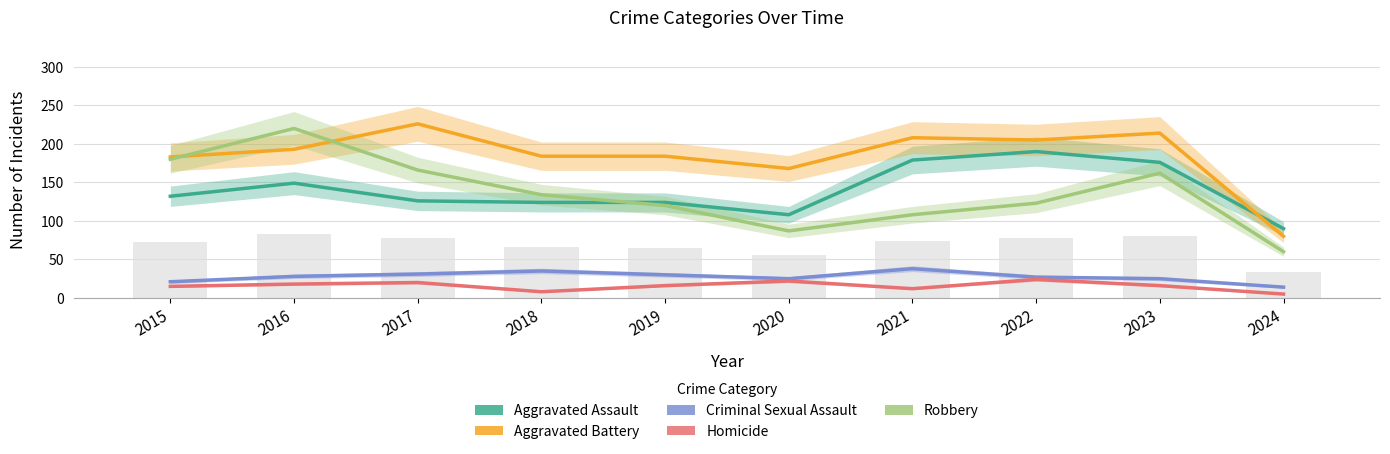

Is the value of Aggravated Assault at 2023 greater than the value of Criminal Sexual Assault at 2020?

Yes